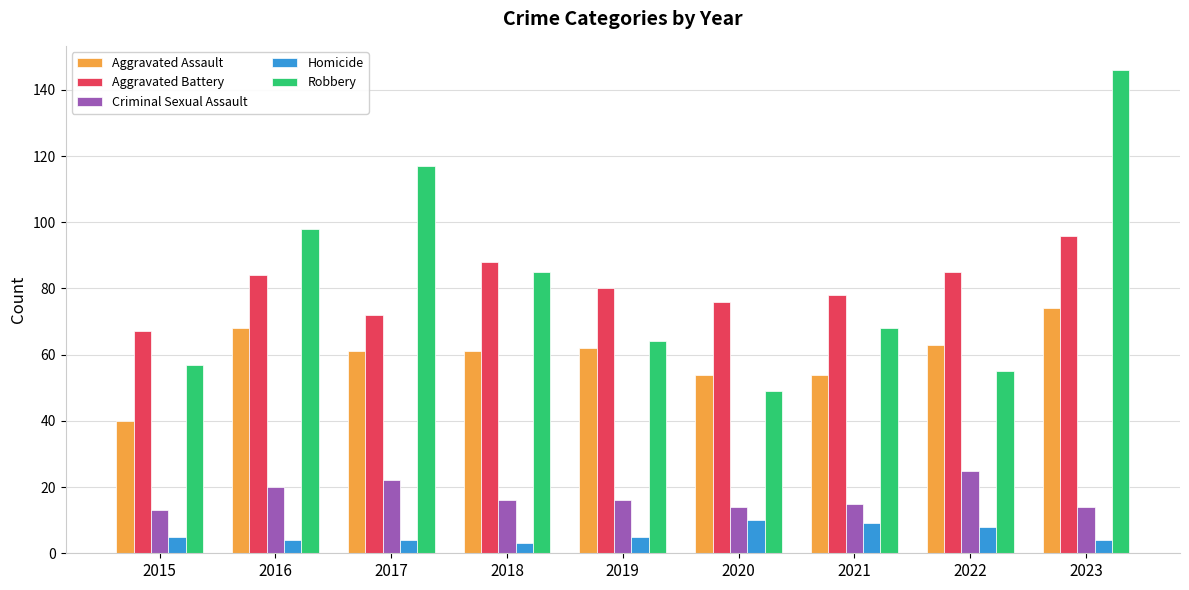

Which category has the highest value across all series?

2023